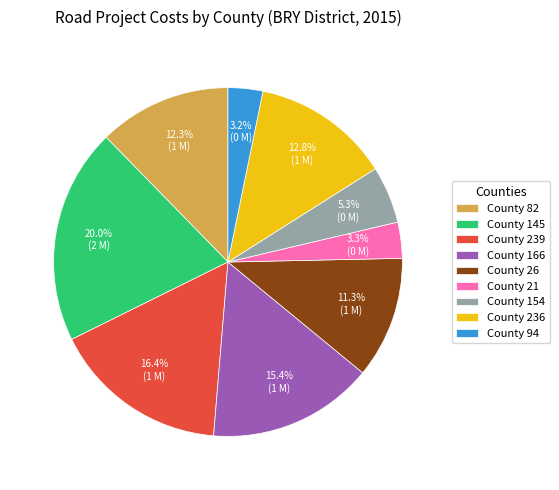

Which category has the biggest portion of the pie?

County 145